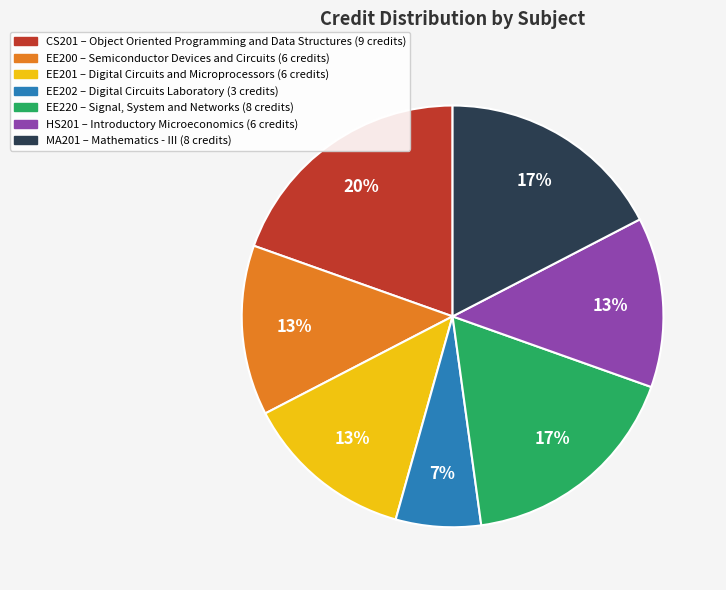

How many segments does this pie chart have?

7